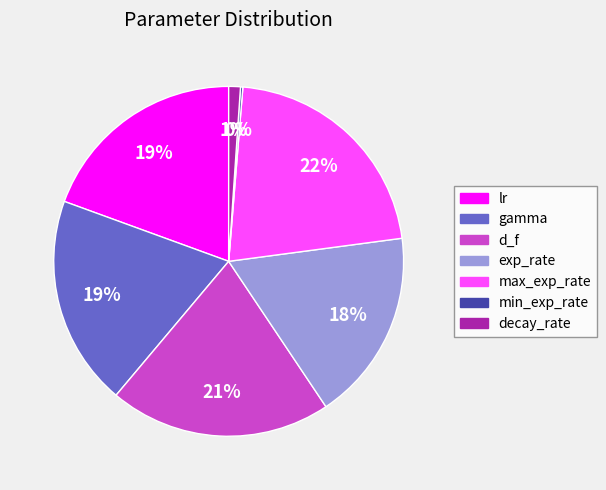

To the nearest percent, what is the average slice percentage?

14%